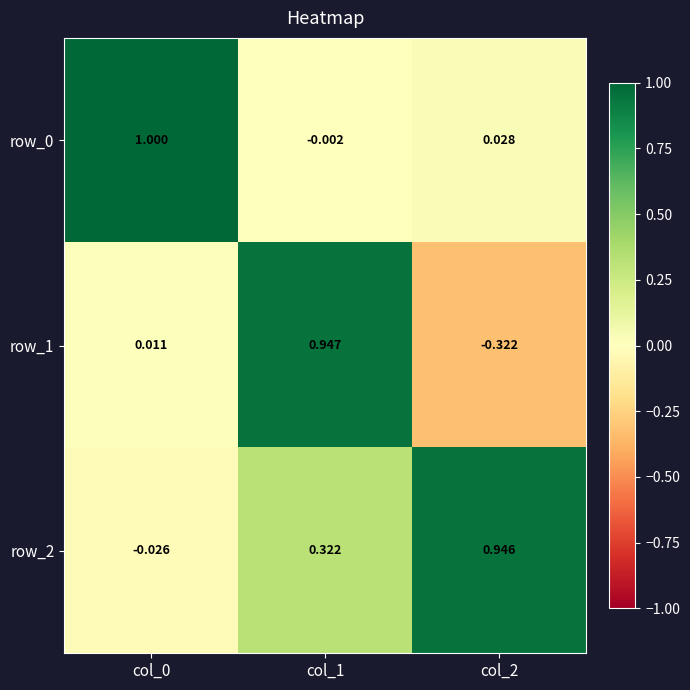

What is the sum of all row_2 values?

1.2